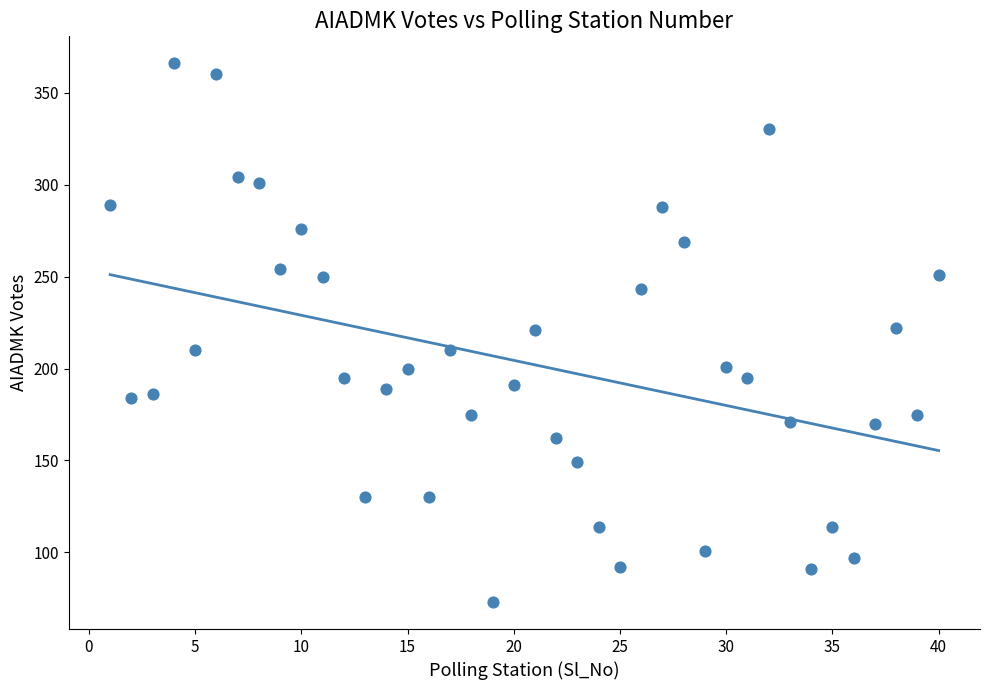

What is the range of Y values (max minus min)?

293